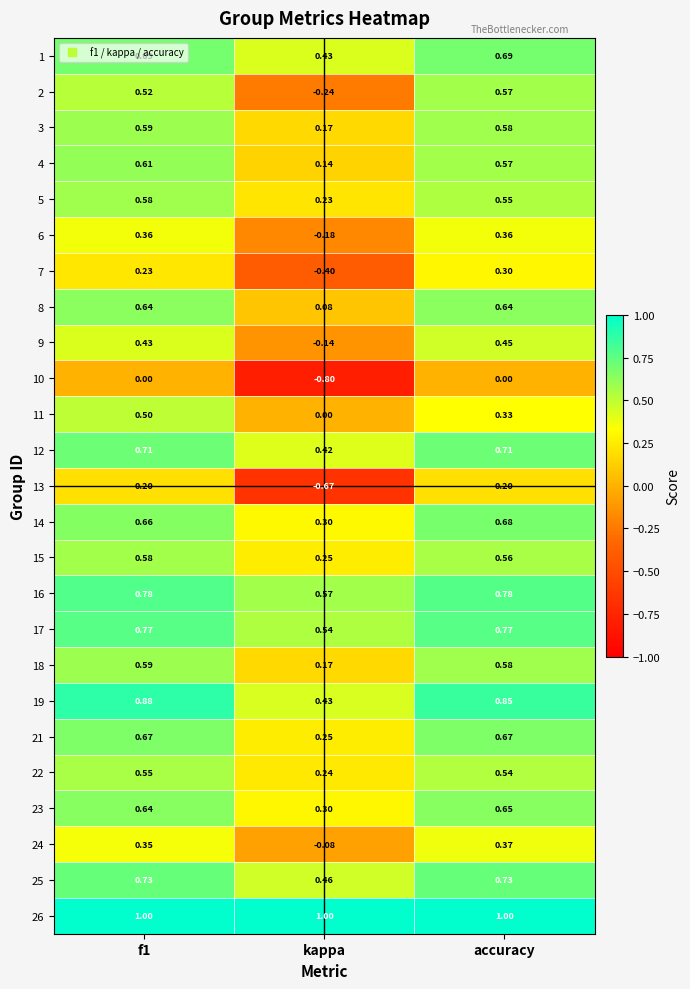

Where is 21 nearest to the value 0?

kappa